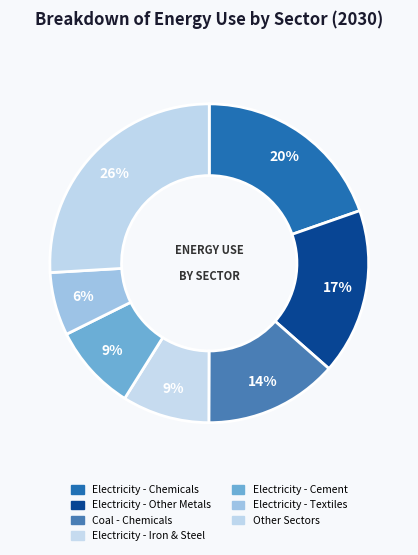

How many segments does this pie chart have?

7